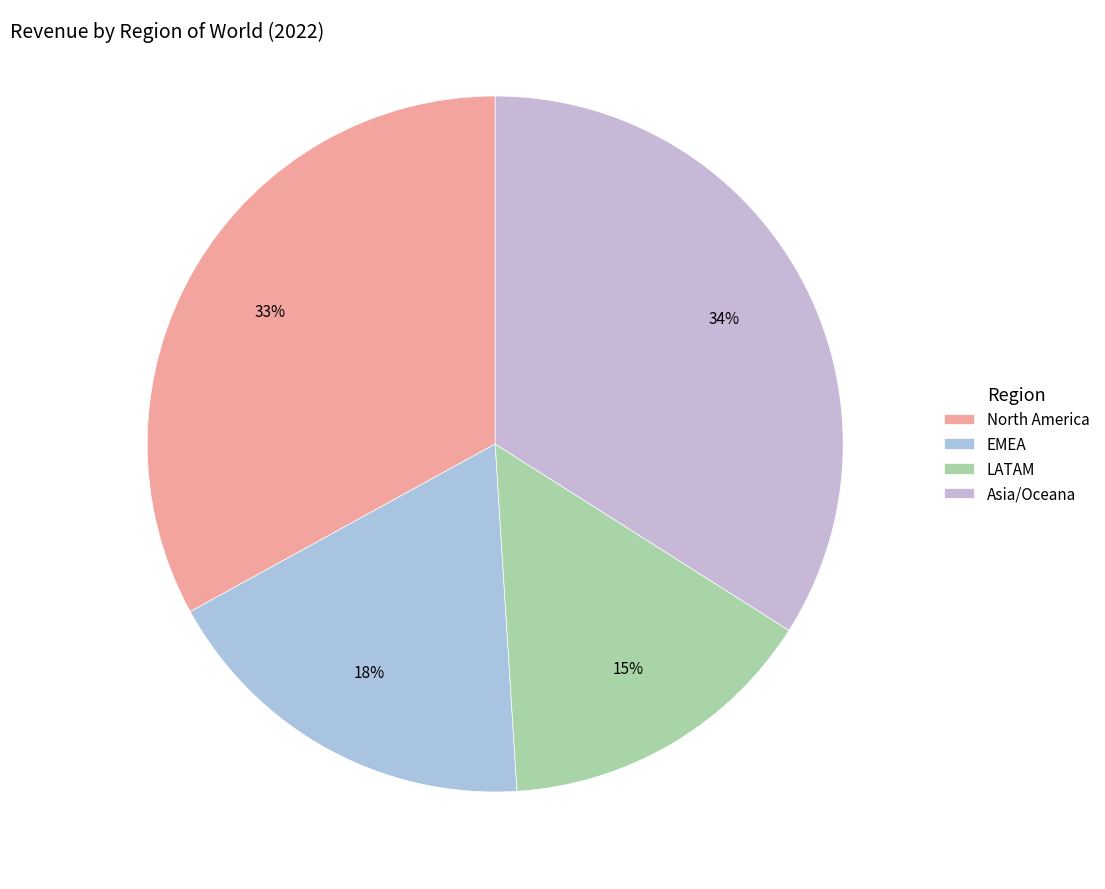

How many segments does this pie chart have?

4